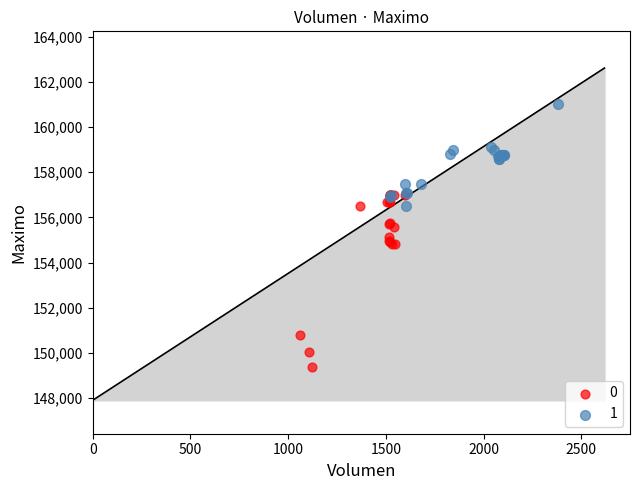

Which series has the widest spread of Y values?

0